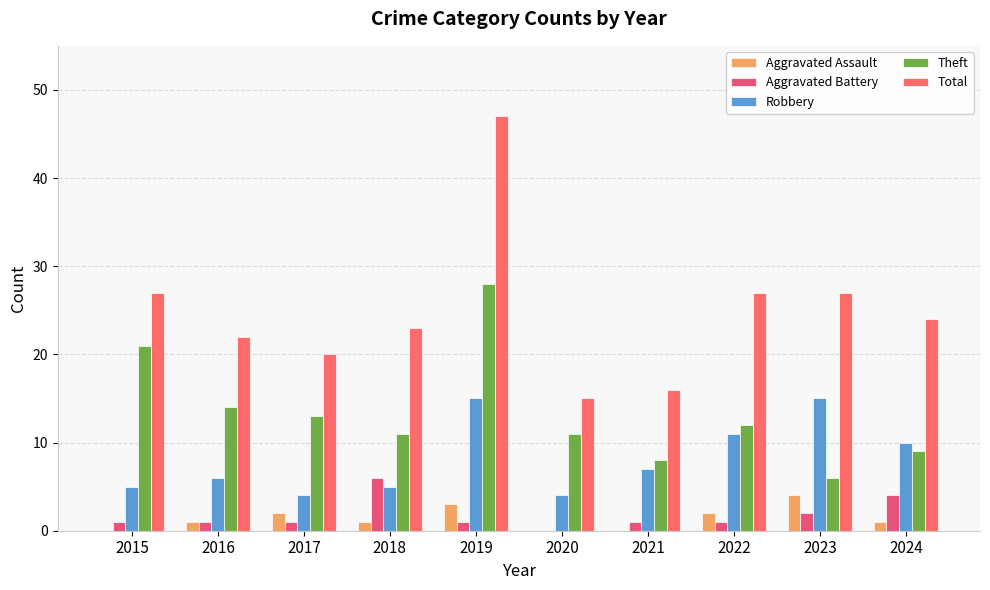

What is the difference between the Theft values at 2018 and 2022?

1